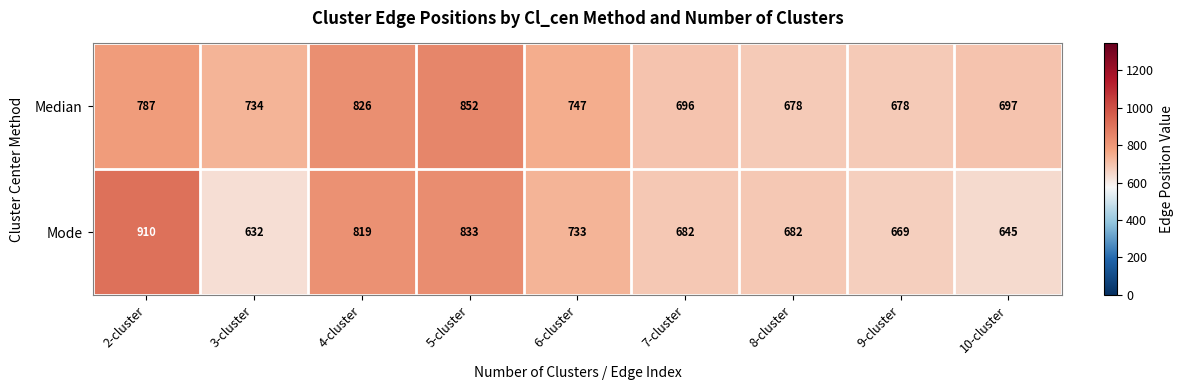

Rank the series by their average value, from lowest to highest.

Mode, Median